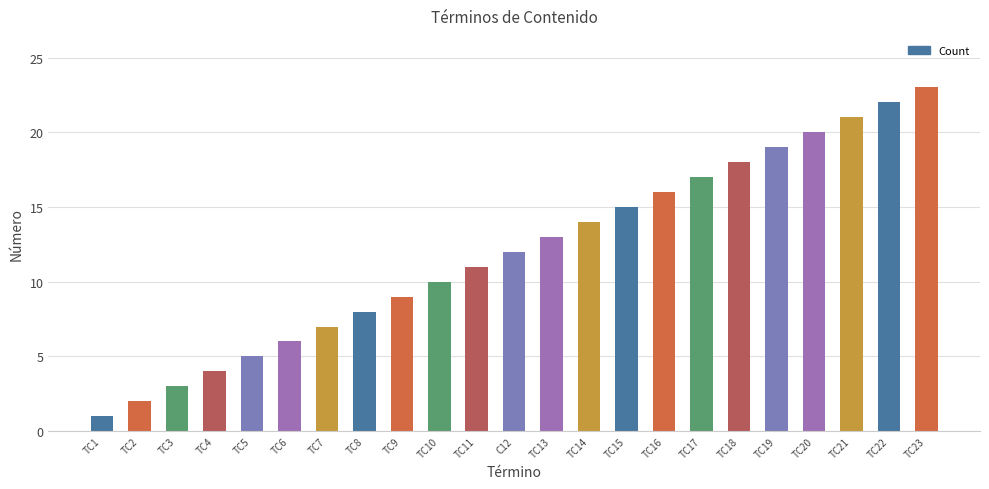

What position from the left is TC6?

6